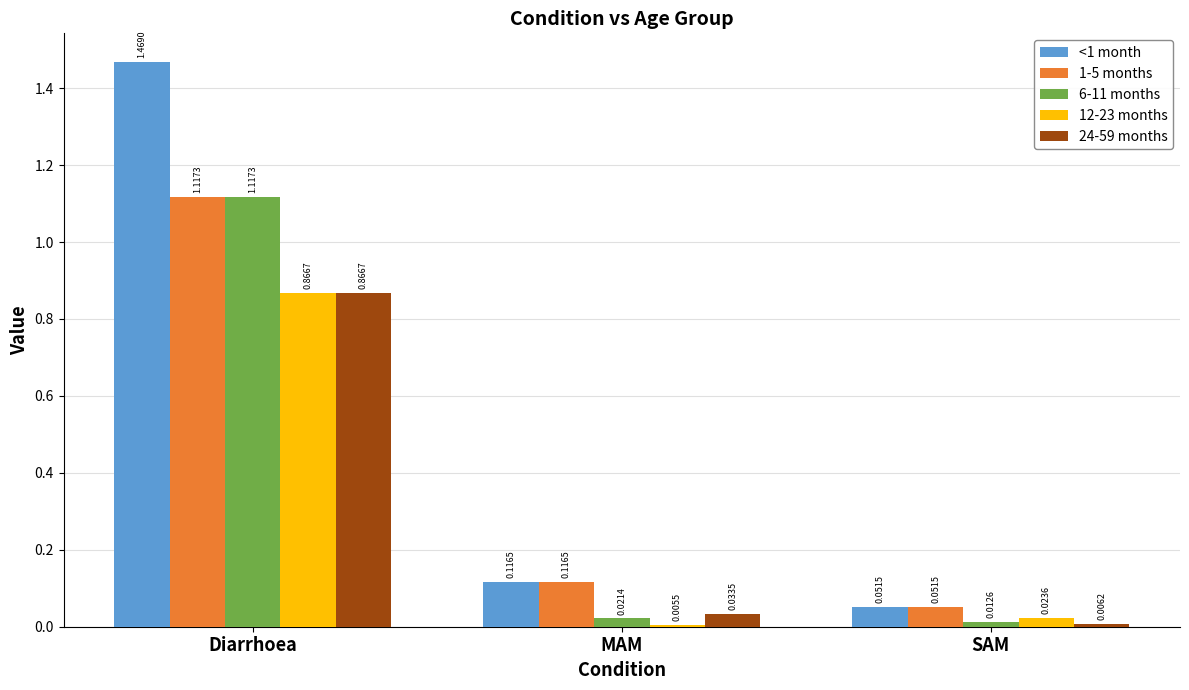

At how many categories does at least one series exceed 0?

3